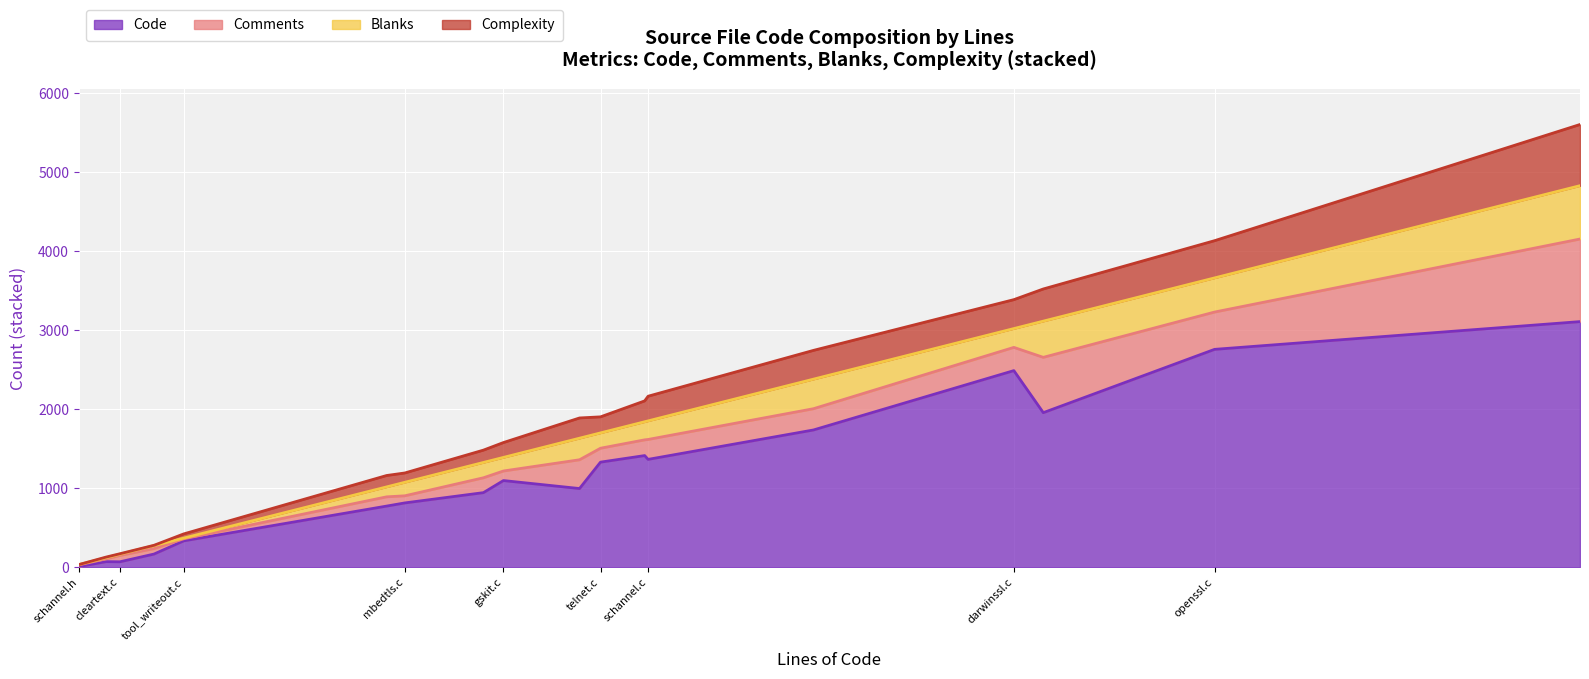

How many lines are shown in the chart?

4